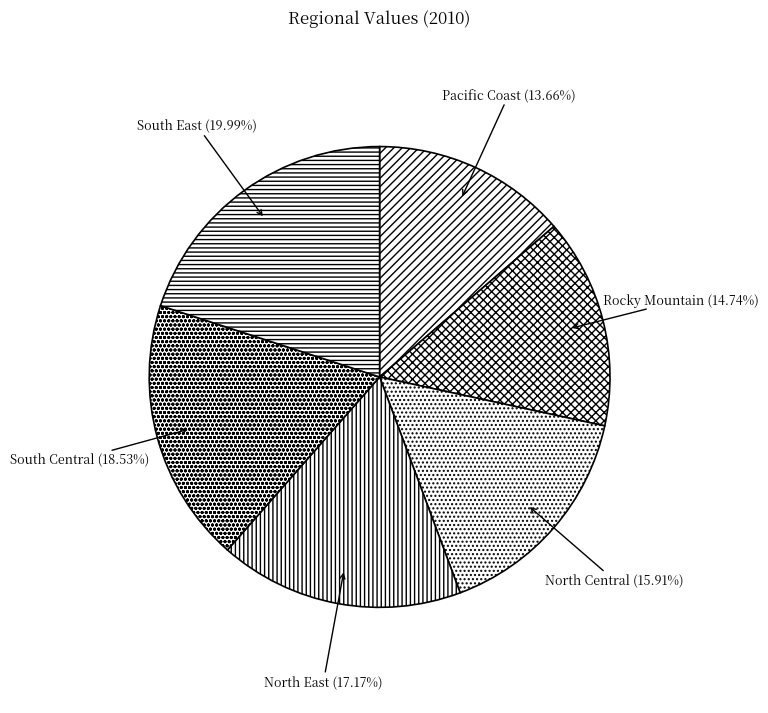

How many slices are in this pie chart?

6